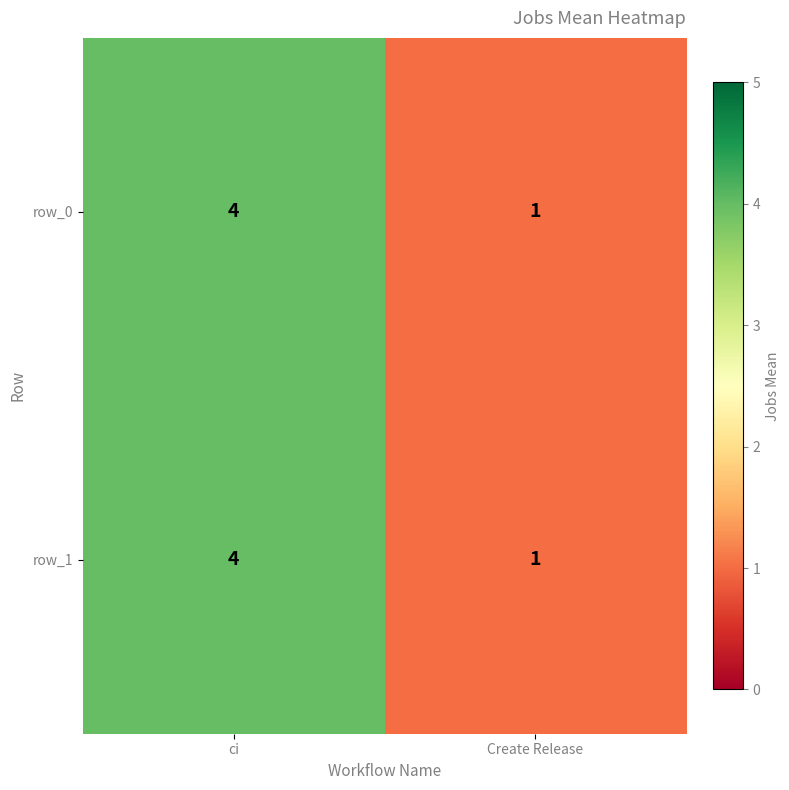

How many data points in row_0 are less than 4?

1